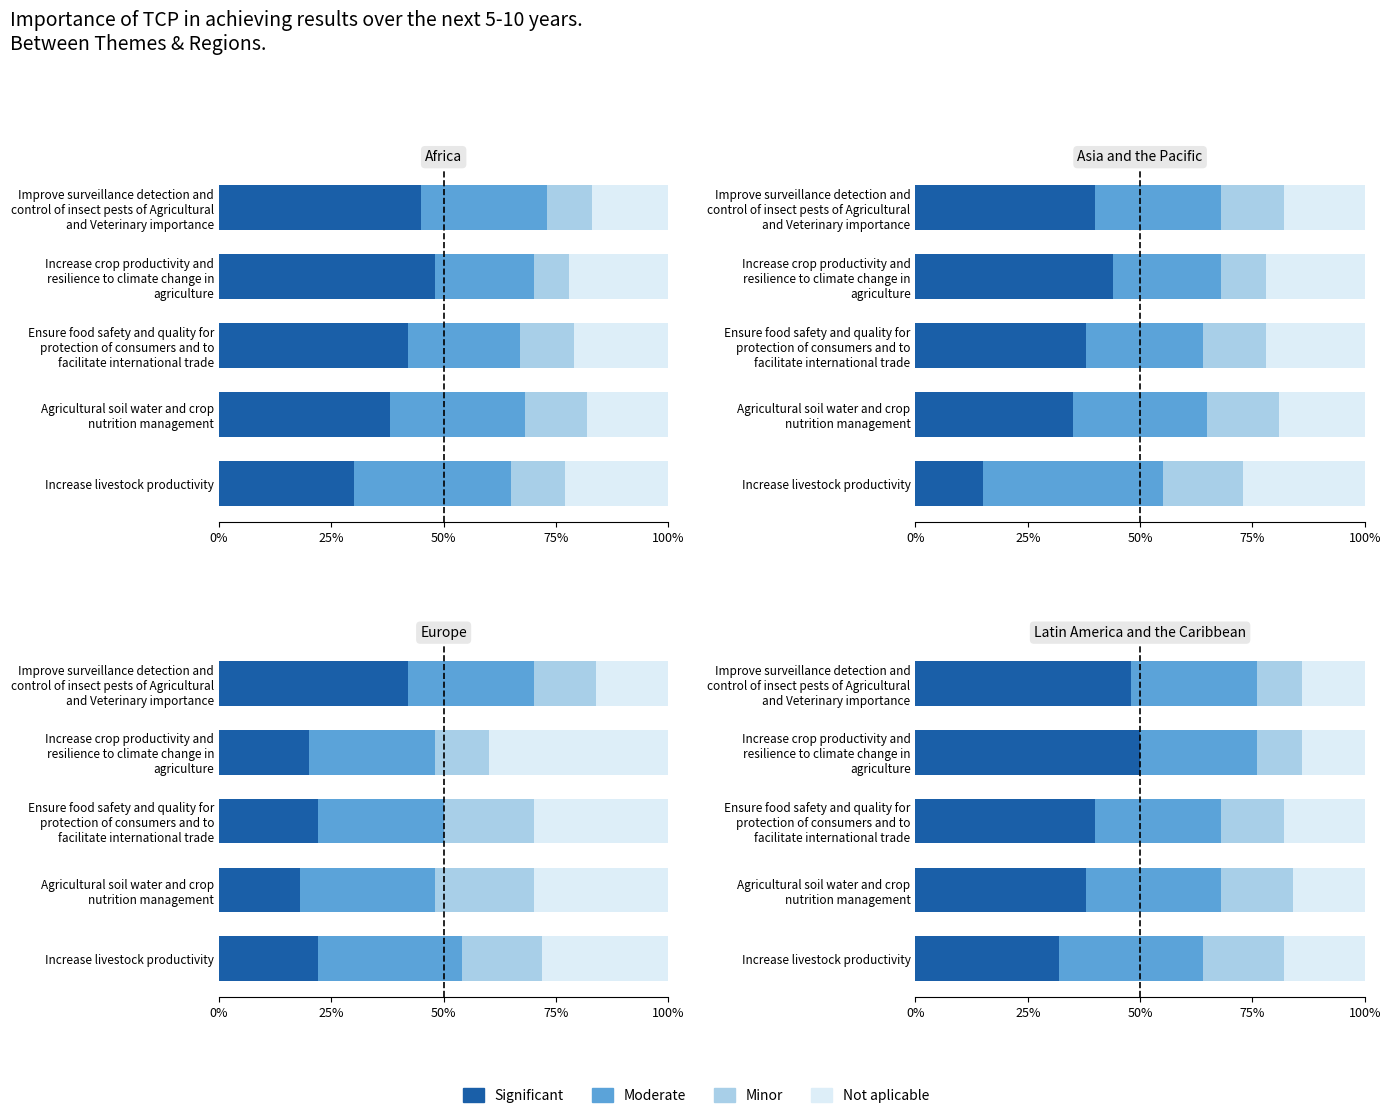

Is the value of Moderate at Increase crop productivity and resilience to climate change in agriculture greater than the value of Not applicable at Improve surveillance detection and control of insect pests of Agricultural and Veterinary importance?

Yes